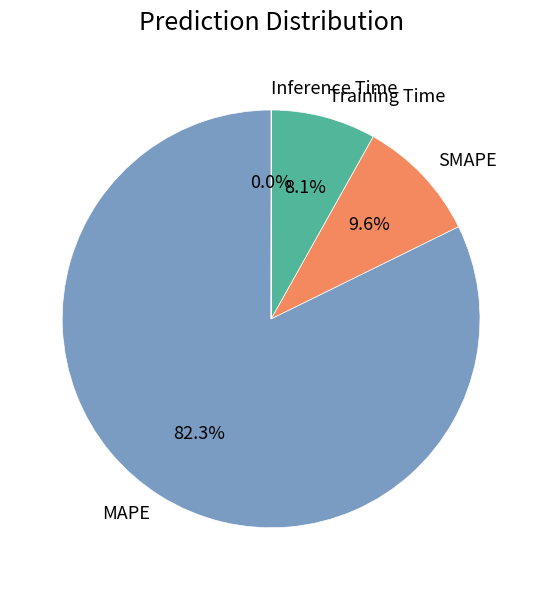

How much of the chart is everything except SMAPE?

90.4%